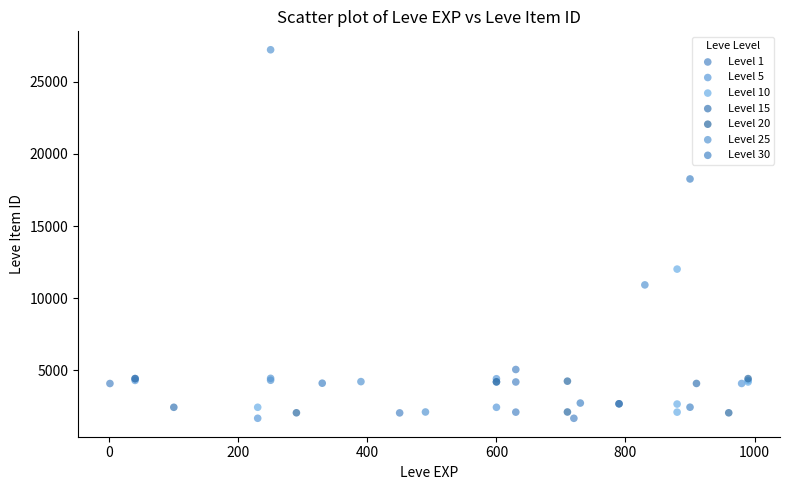

Which series has the widest spread of Y values?

Level 25